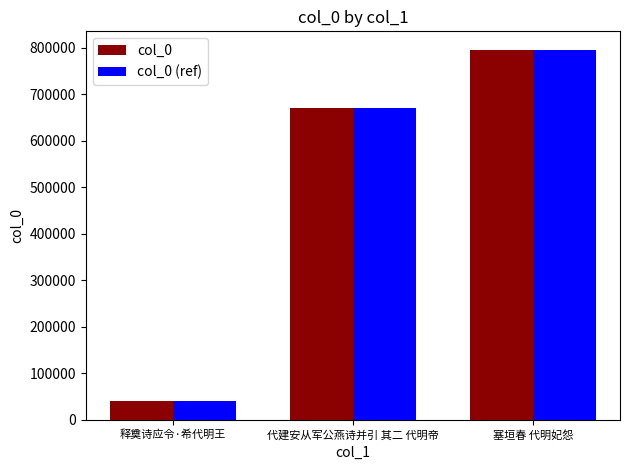

What is the difference between the maximum and minimum values in the col_0 (ref) series?

754045